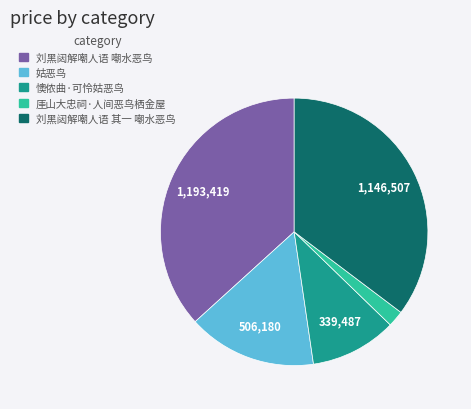

Between 厓山大忠祠·人间恶鸟栖金屋 and 刘黑闼解嘲人语 其一 嘲水恶鸟, which is larger?

刘黑闼解嘲人语 其一 嘲水恶鸟